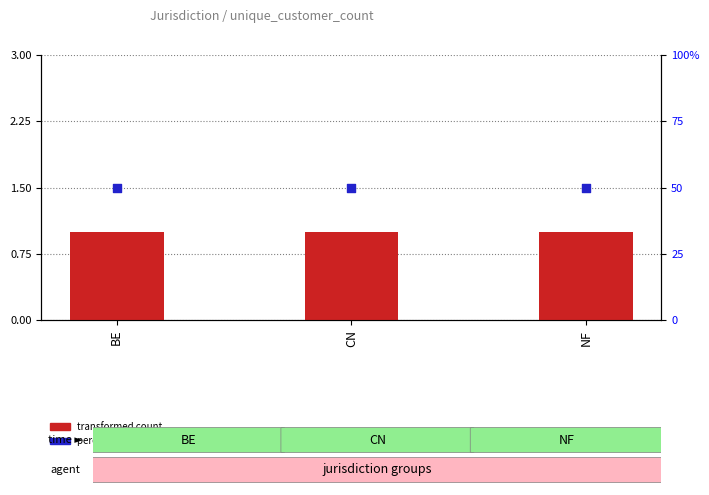

What is the total value across all series at BE?

51